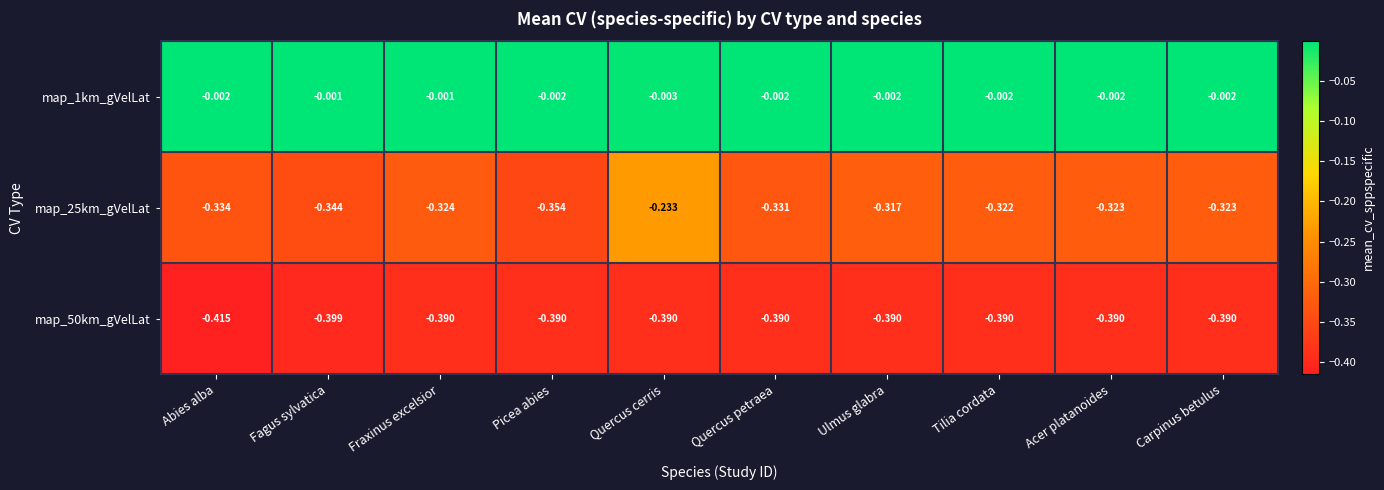

Where is map_25km_gVelLat nearest to the value 0?

Quercus cerris